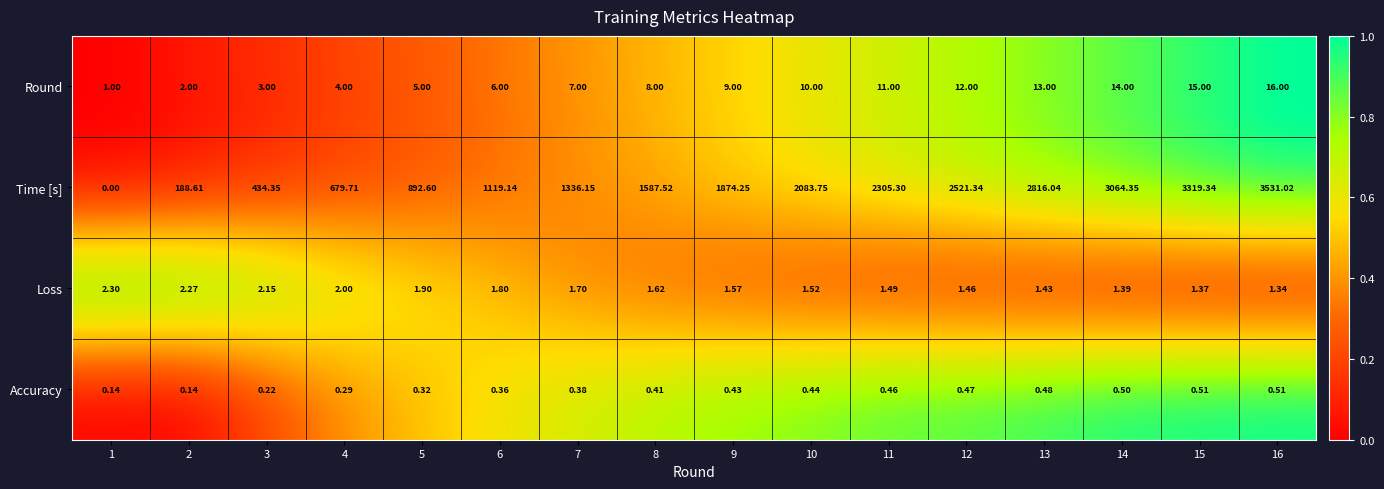

List the series in order of their peak value, highest first.

Time [s], Round, Loss, Accuracy